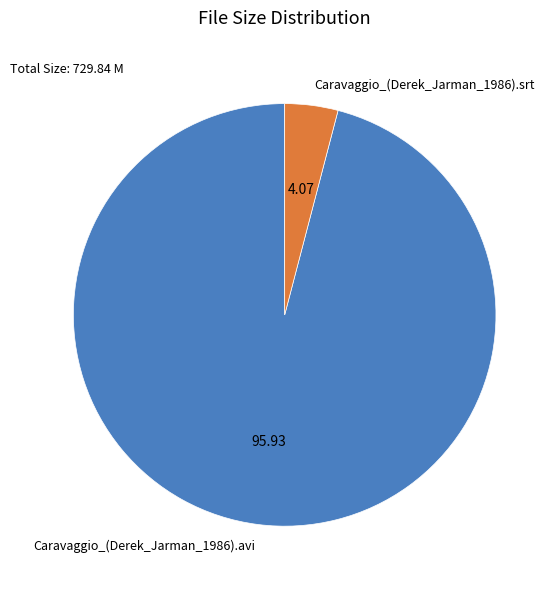

True or false: Caravaggio_(Derek_Jarman_1986).avi accounts for 96% of the total.

True